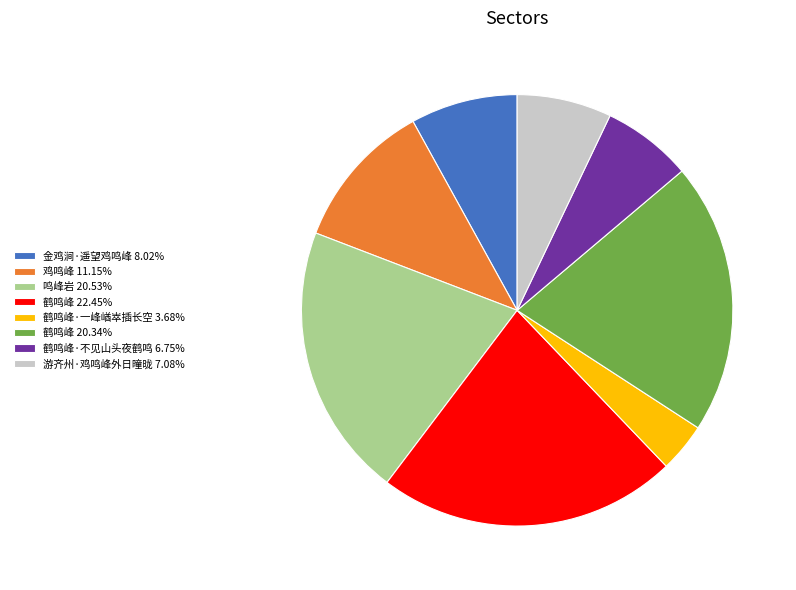

What is the ratio of the value at 鸡鸣峰 11.15% to the value at 鹤鸣峰 22.45%?

0.5